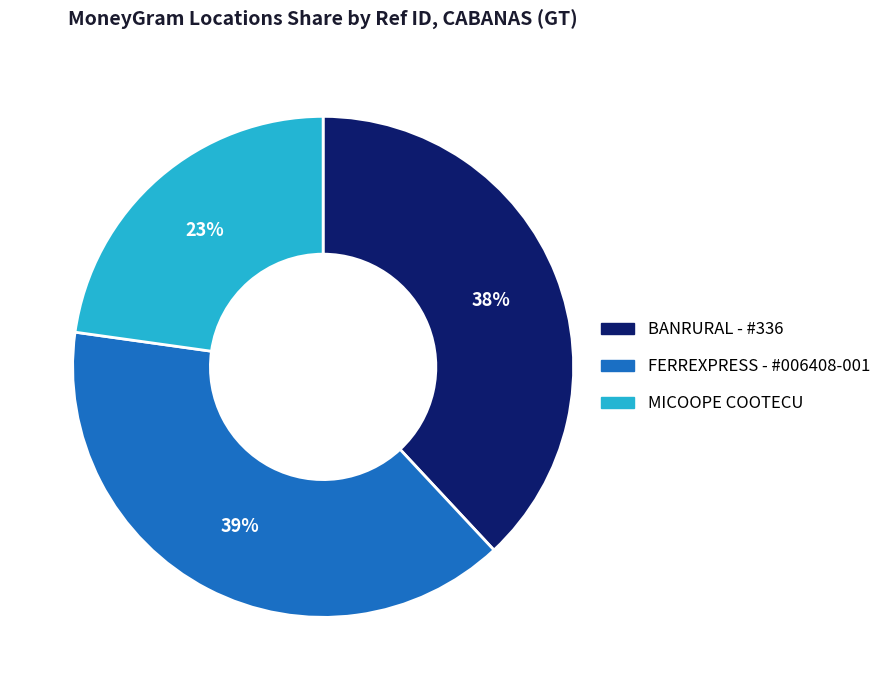

To the nearest percent, what is the average slice percentage?

33%